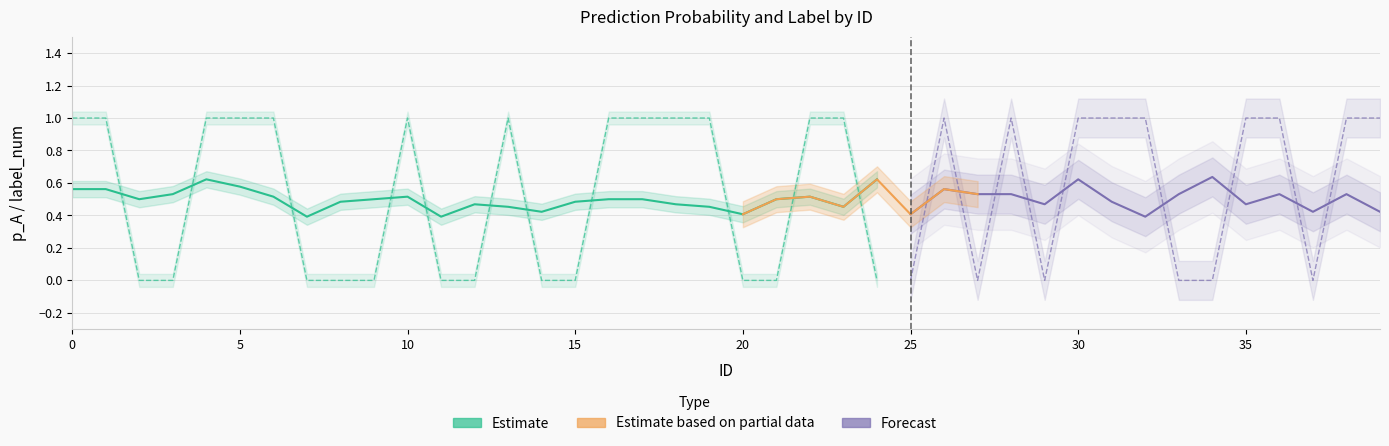

How many interior local valleys does the p_A series have?

11